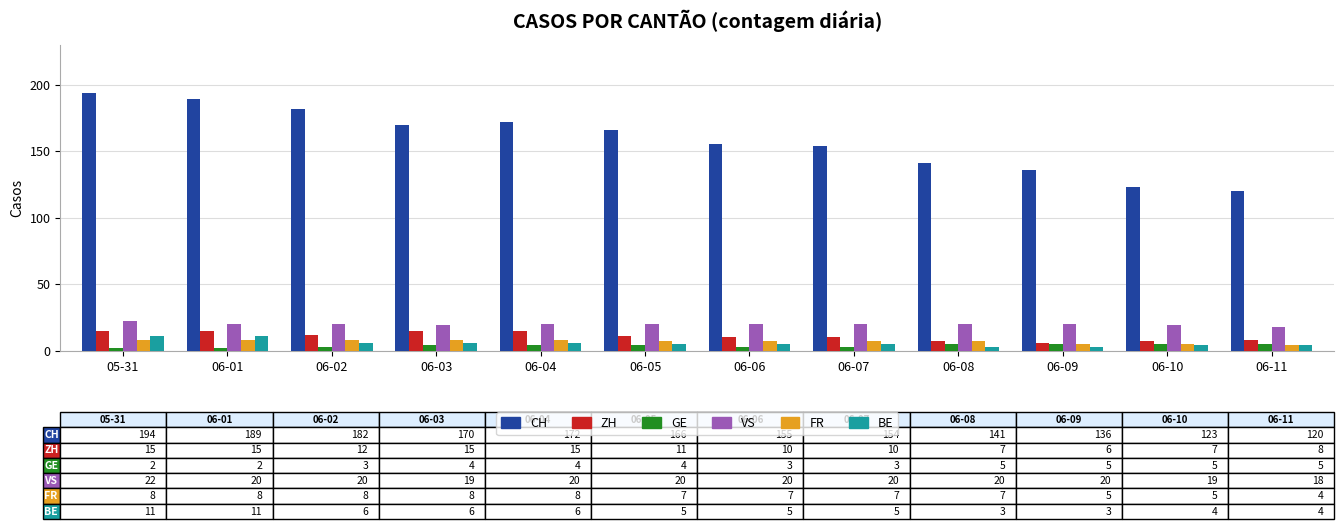

What is the label of the 4th bar from the left?

06-03